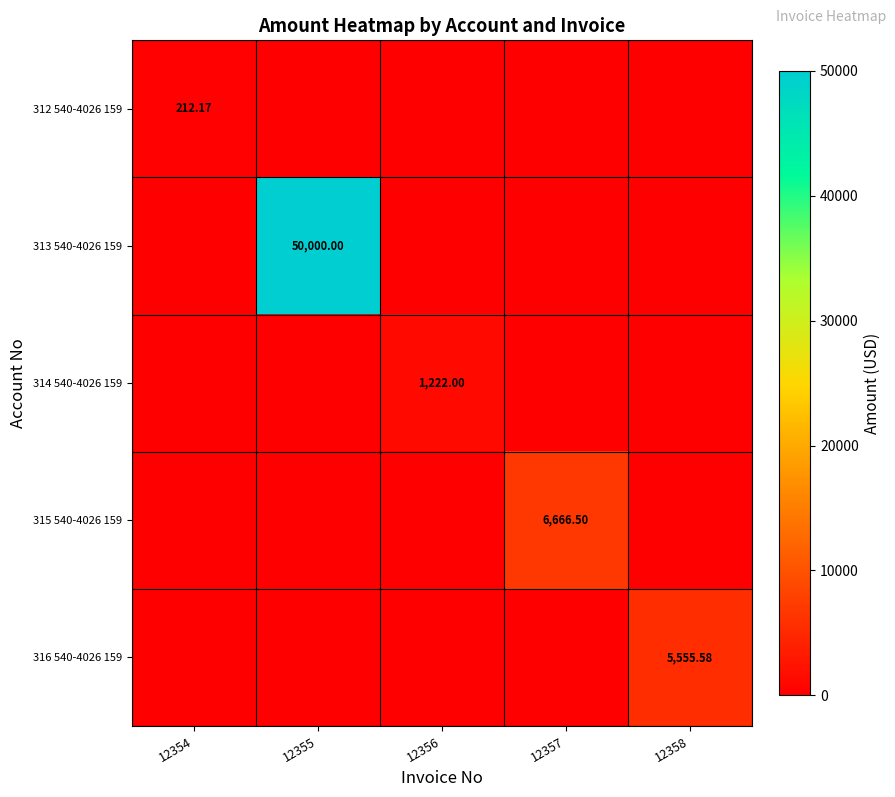

Which has a higher value, 12358 or 12354?

12354